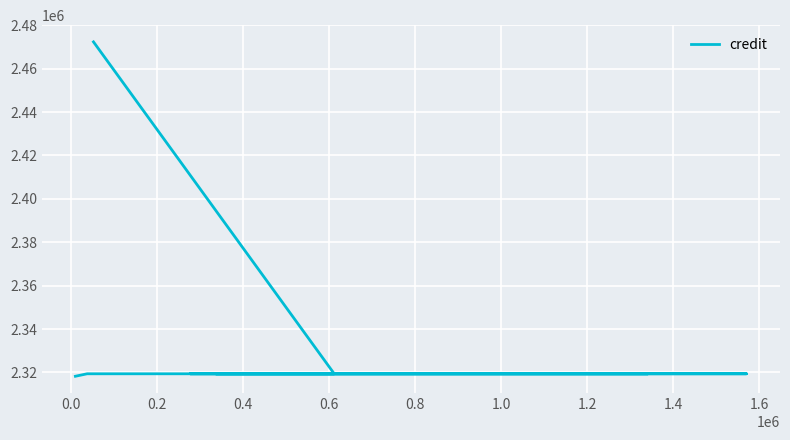

What is the approximate value at 0.0, to the nearest 100?

2319400